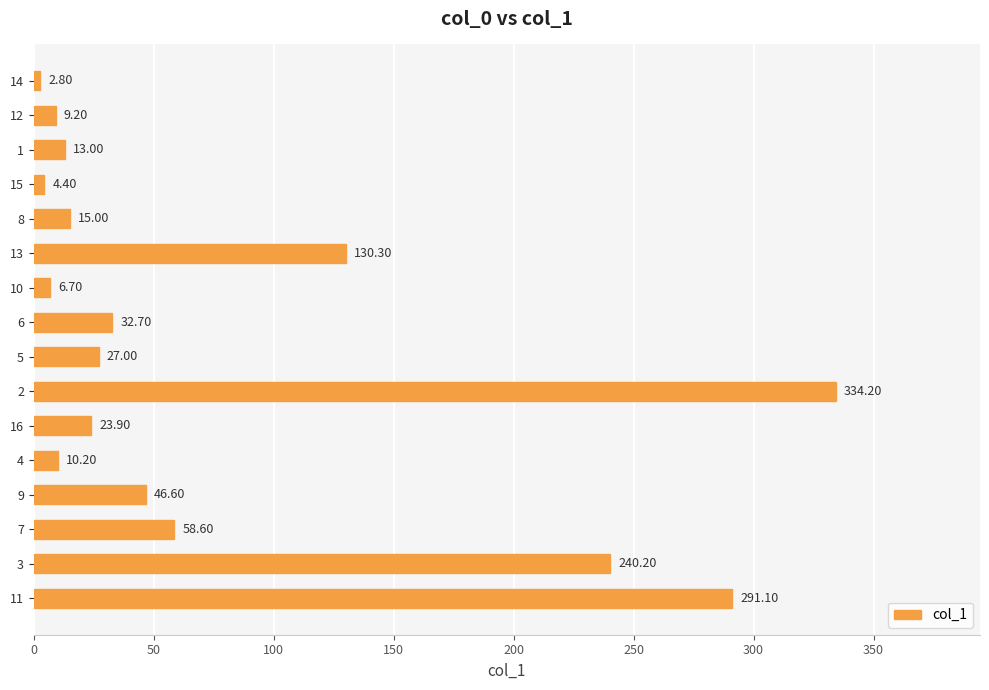

Which has a higher value, 7 or 11?

11